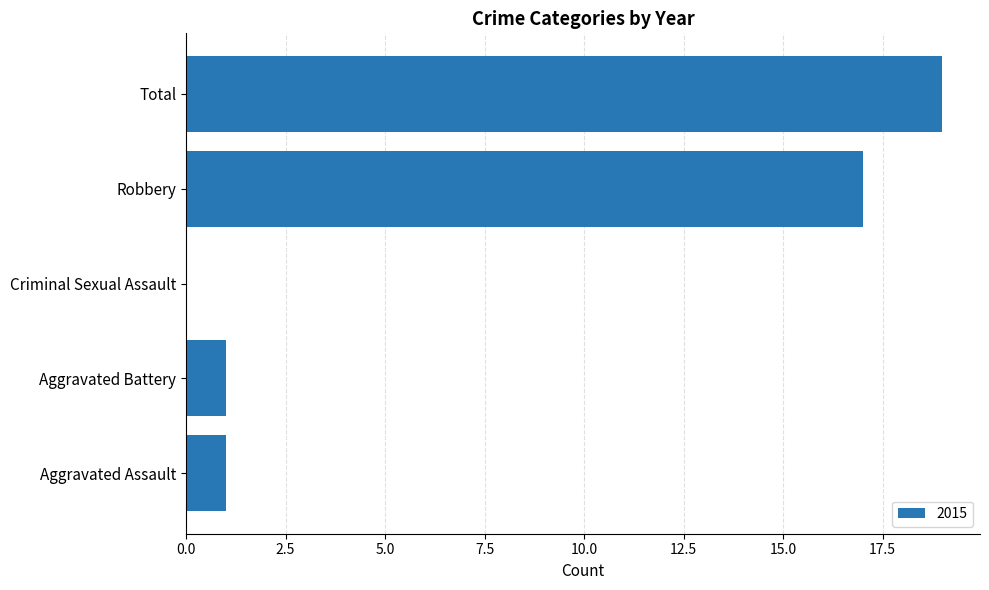

Approximately how many times larger is the value at Total compared to Aggravated Battery?

19.0